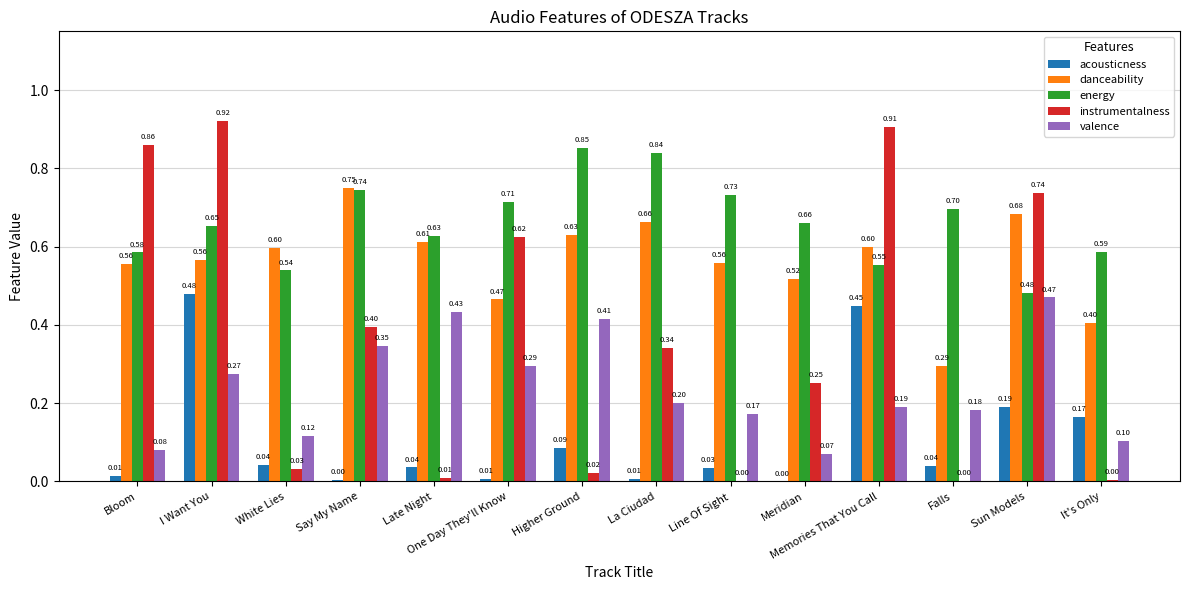

Which series changed the most between White Lies and Memories That You Call?

instrumentalness